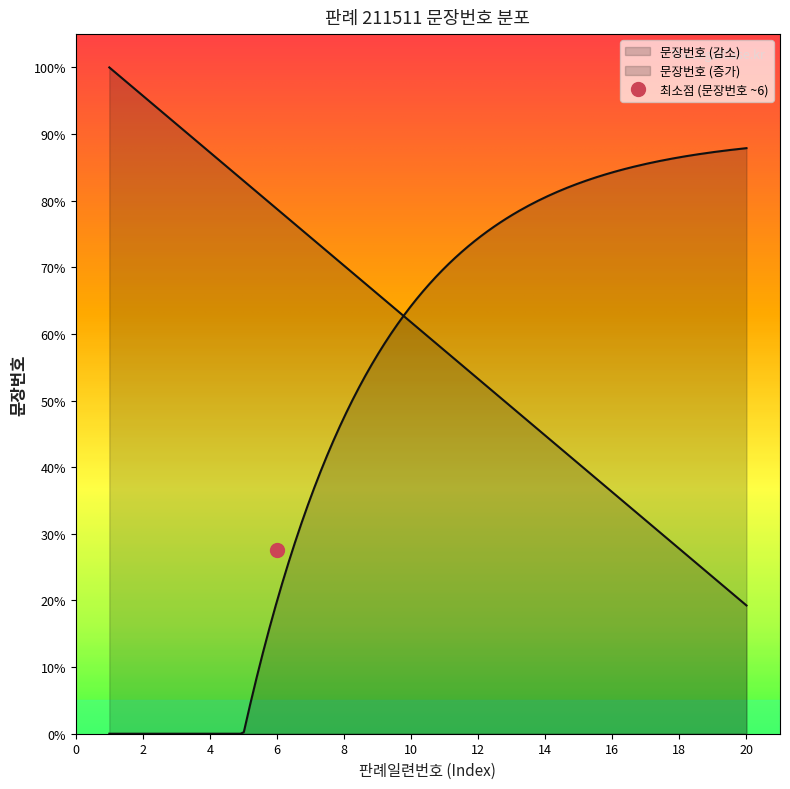

Which label corresponds to the smallest value in the chart?

1